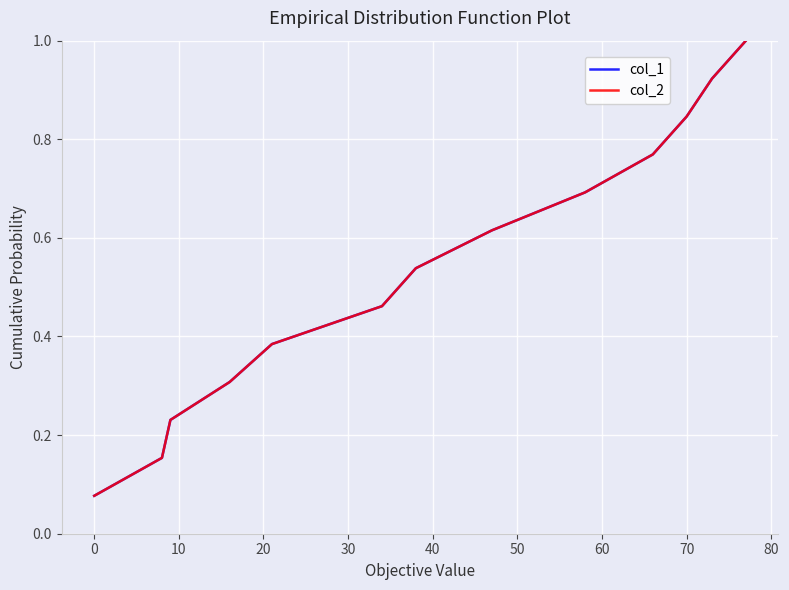

How many lines are shown in the chart?

2